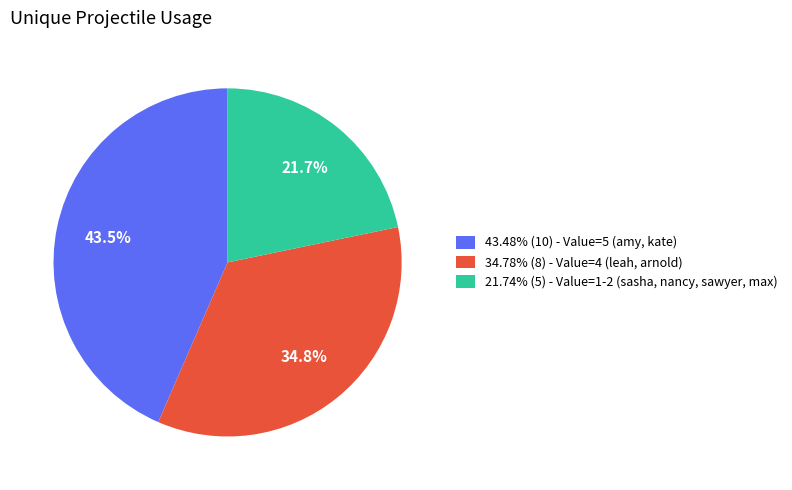

What is the ratio of the value at 34.78% (8) - Value=4 (leah, arnold) to the value at 21.74% (5) - Value=1-2 (sasha, nancy, sawyer, max)?

1.6